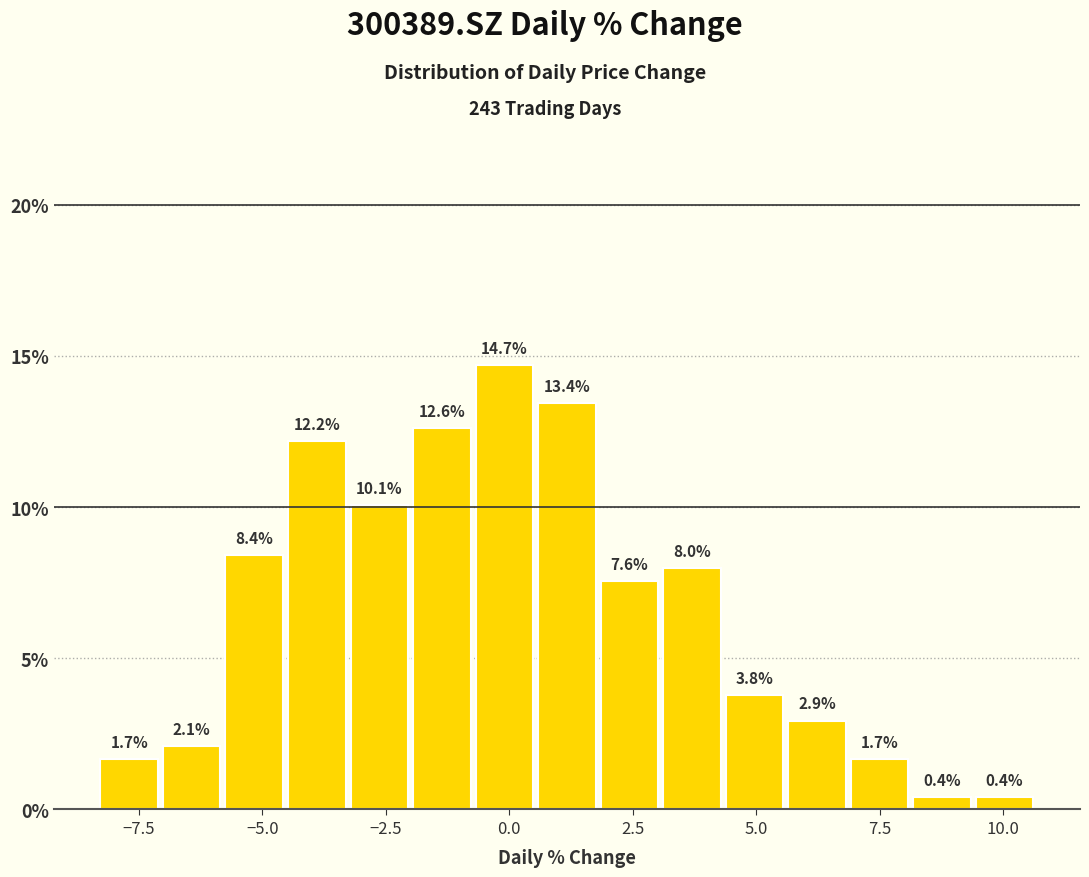

Read against the x-axis, roughly where is the centre of the tallest bar?

0.0